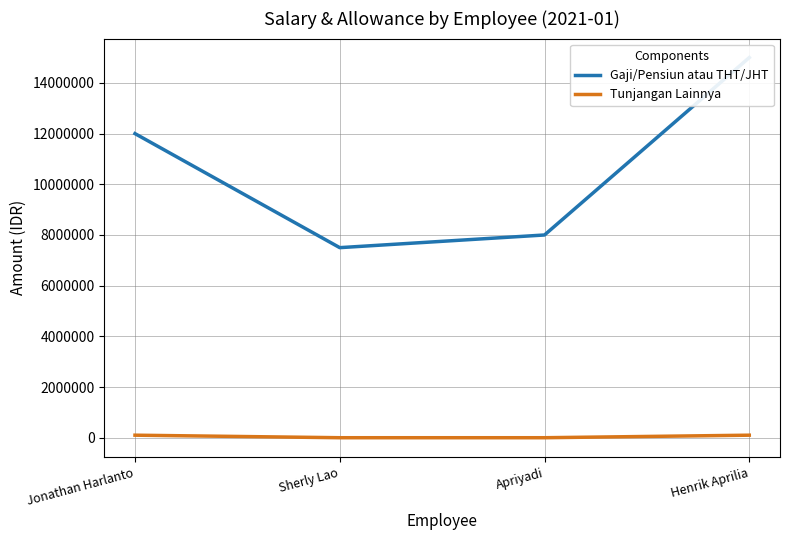

The value of Gaji/Pensiun atau THT/JHT at Sherly Lao is 7500000. True or false?

True